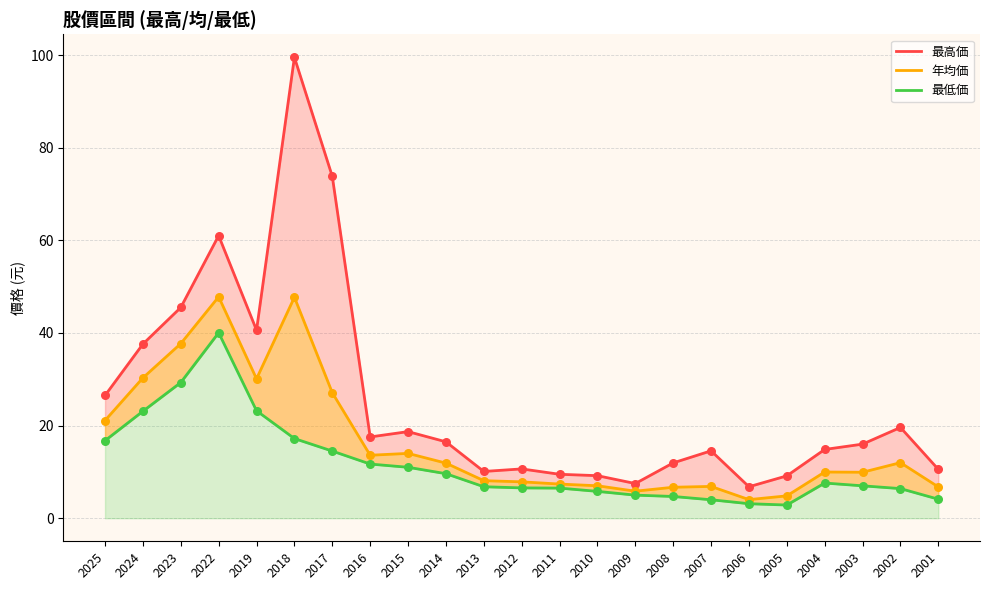

Which series reaches the maximum Y coordinate?

最高価